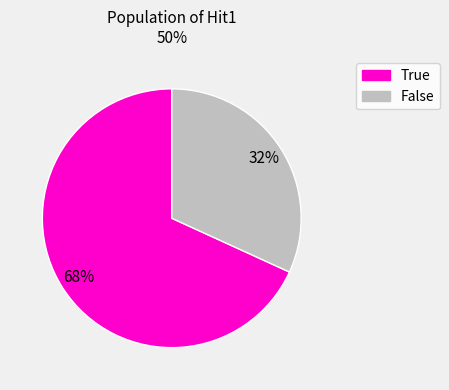

Which category accounts for the majority?

True